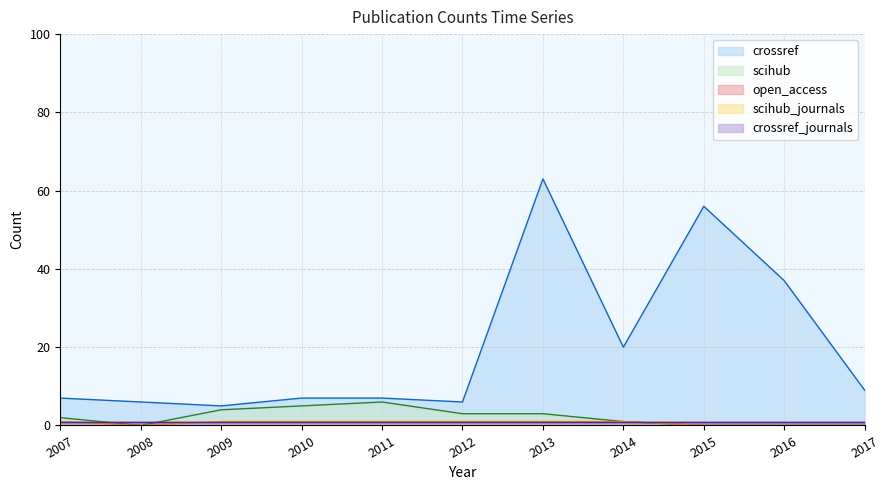

True or false: scihub has a value of 0 at 2016.

True